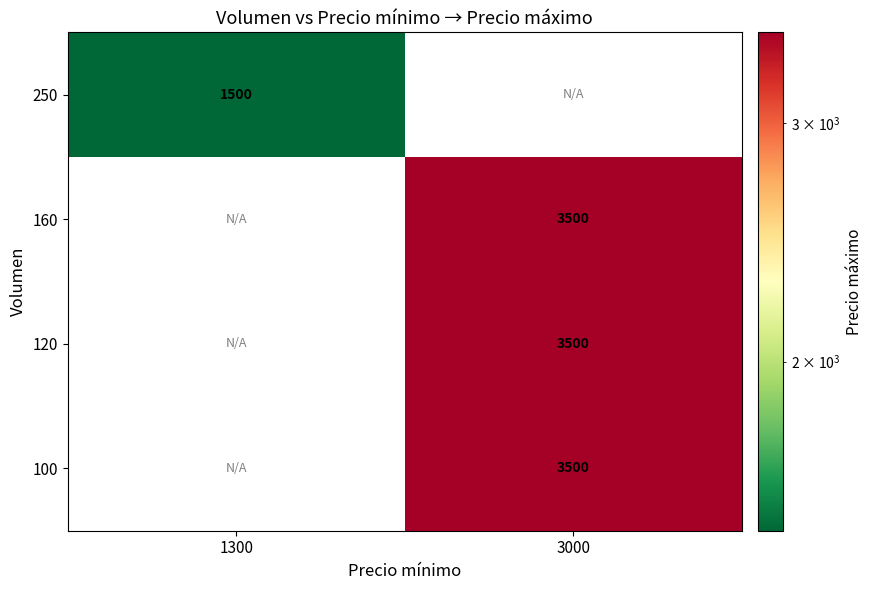

Count the number of data series in this chart.

4